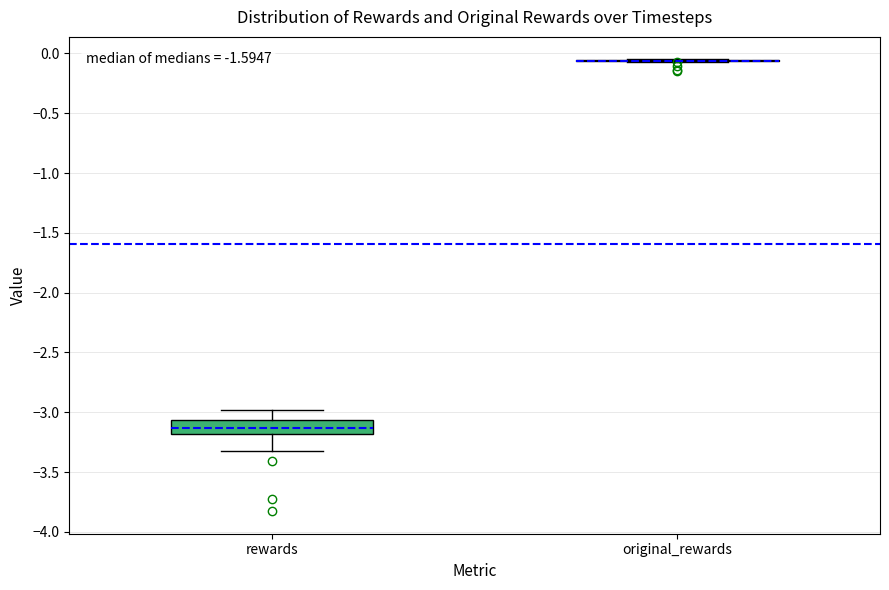

Reading left to right, read every box against the y-axis: the position of its median line, the range the box covers, and the ends of its whiskers. The values are not printed on the chart, so give them approximately, as read against the axis.

rewards: median -3.15, box -3.20 to -3.05, whiskers -3.30 to -3.00
original_rewards: box collapsed to a line at -0.05, whiskers -0.05 to -0.05